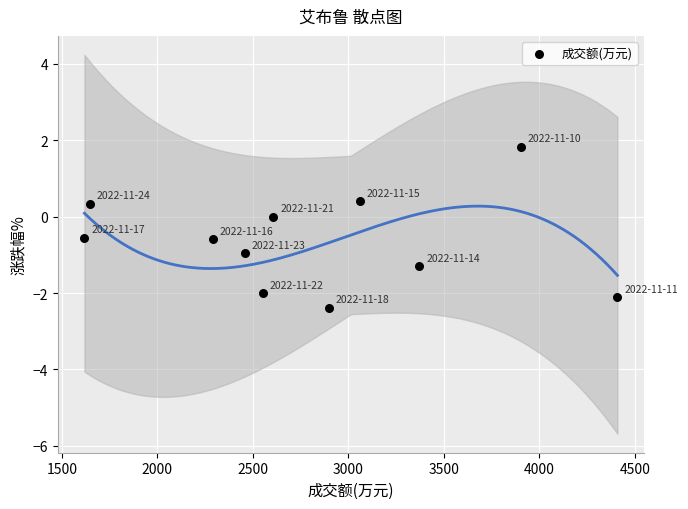

What is the range of X values (max minus min)?

2790.0